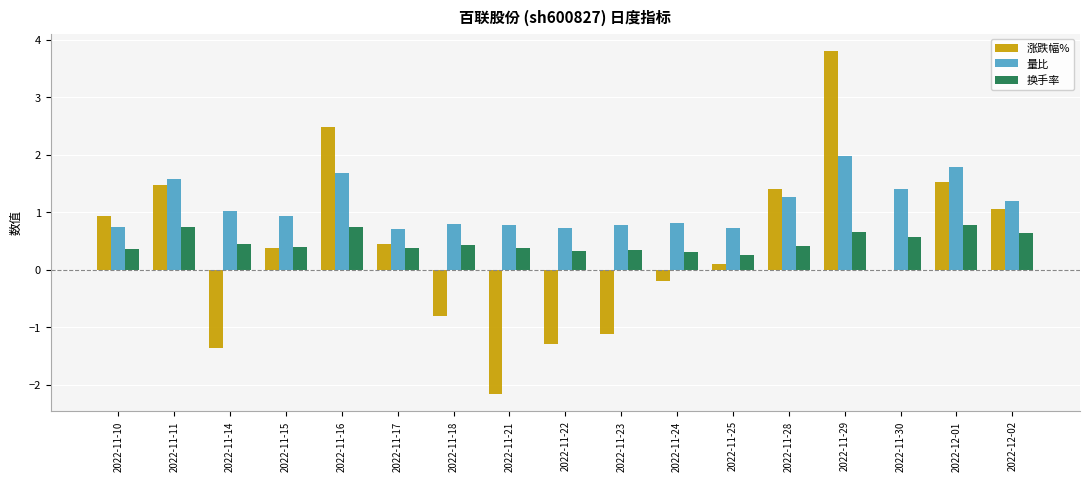

Between 2022-11-10 and 2022-11-24, which series saw the biggest shift?

涨跌幅%